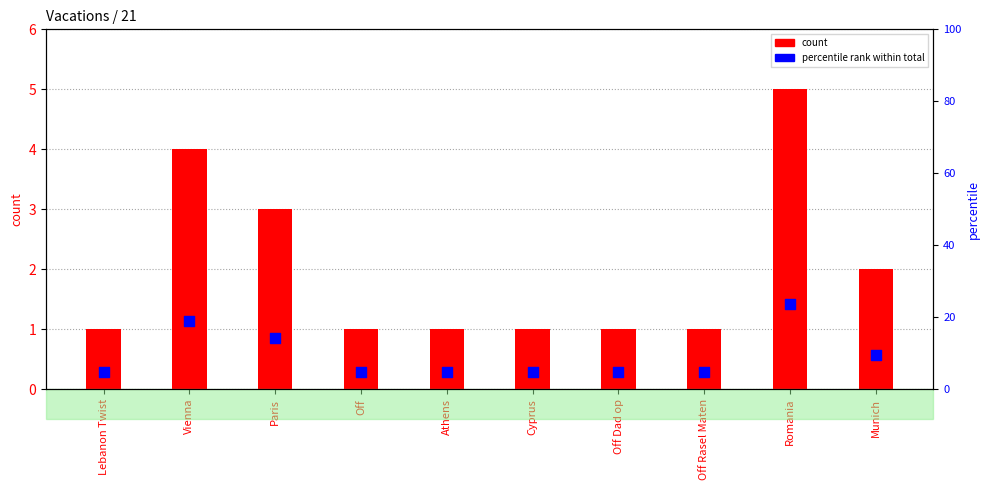

What is the total value across all series at Athens?

5.8